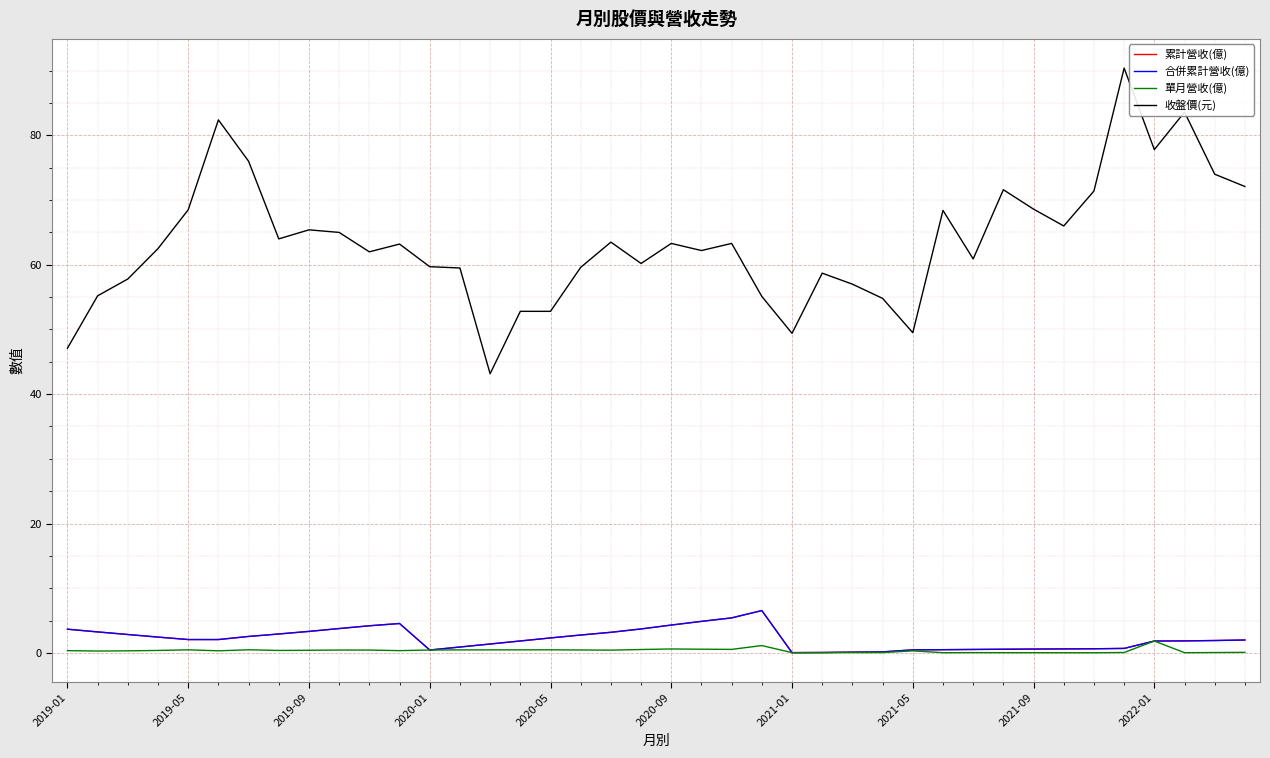

Is this an area chart (filled region under the line)?

No